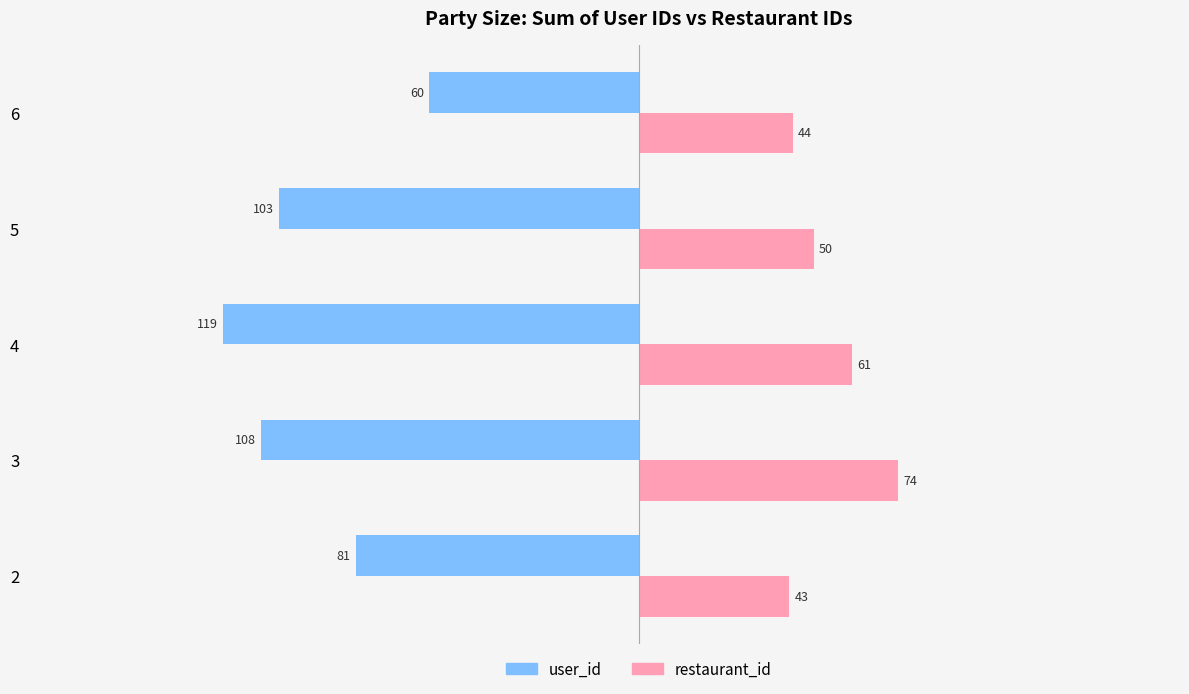

What is the total value across all series at 6?

-16